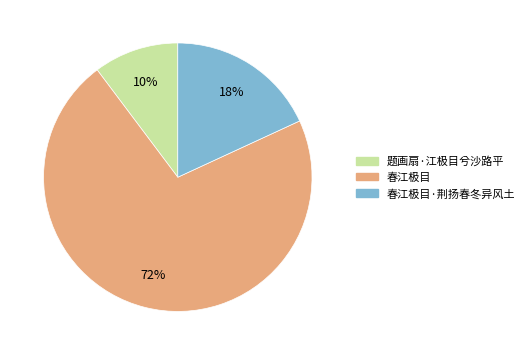

To the nearest percent, what is the average slice percentage?

33%